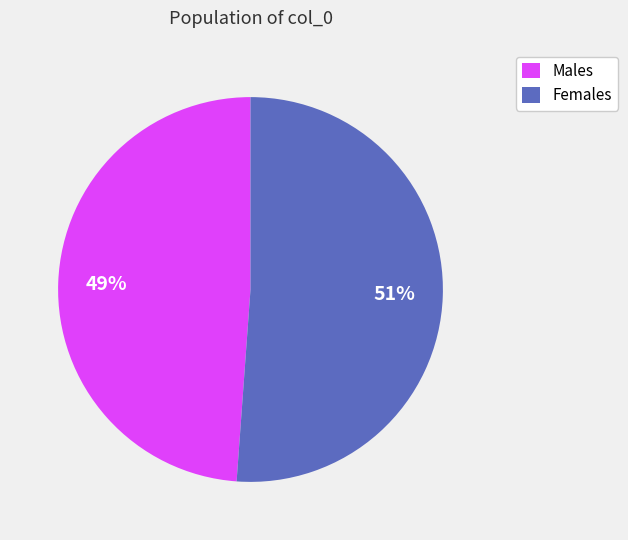

Is there any slice that represents more than half of the pie?

Yes